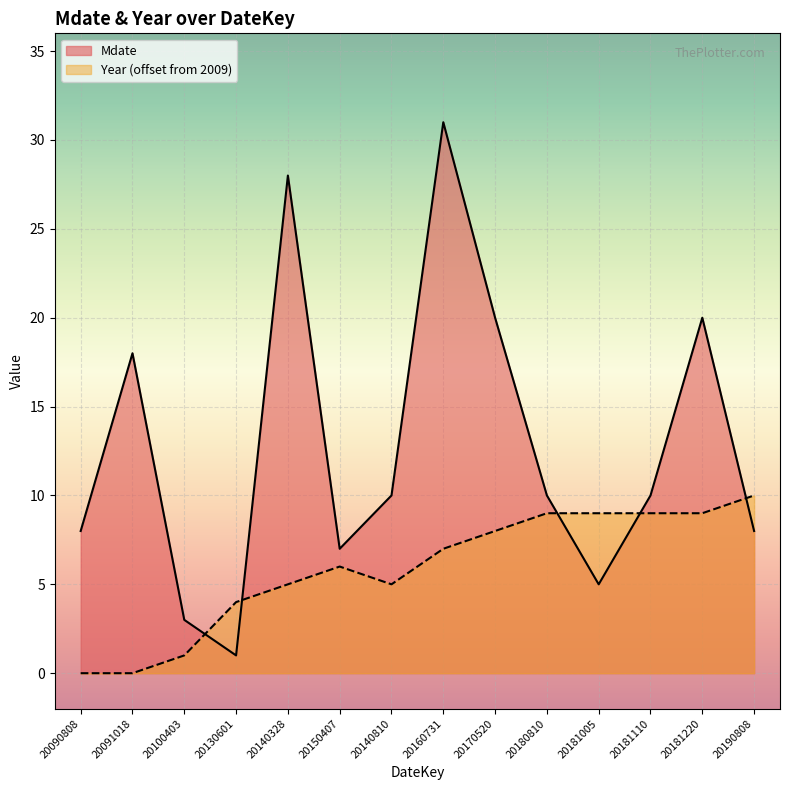

Which has a higher value, 20150407 or 20181005?

20150407